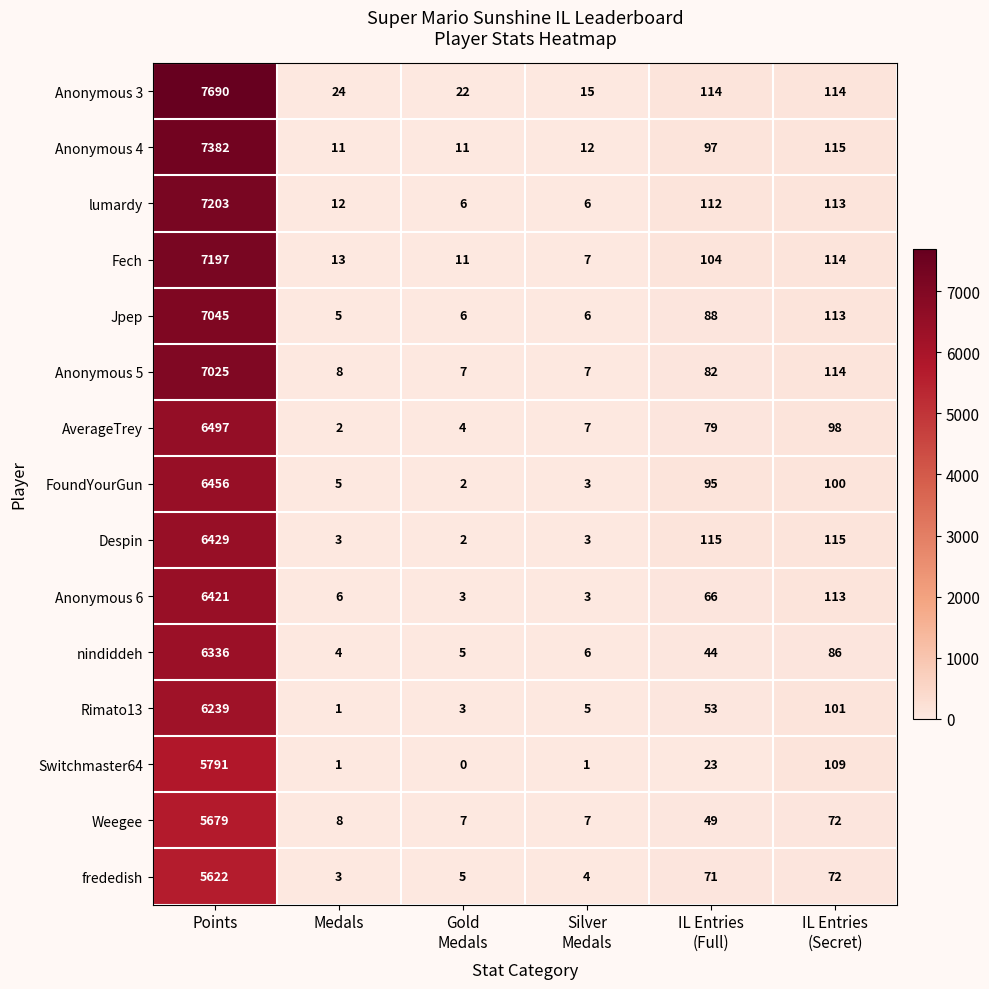

Read the Switchmaster64 value at Points.

5791